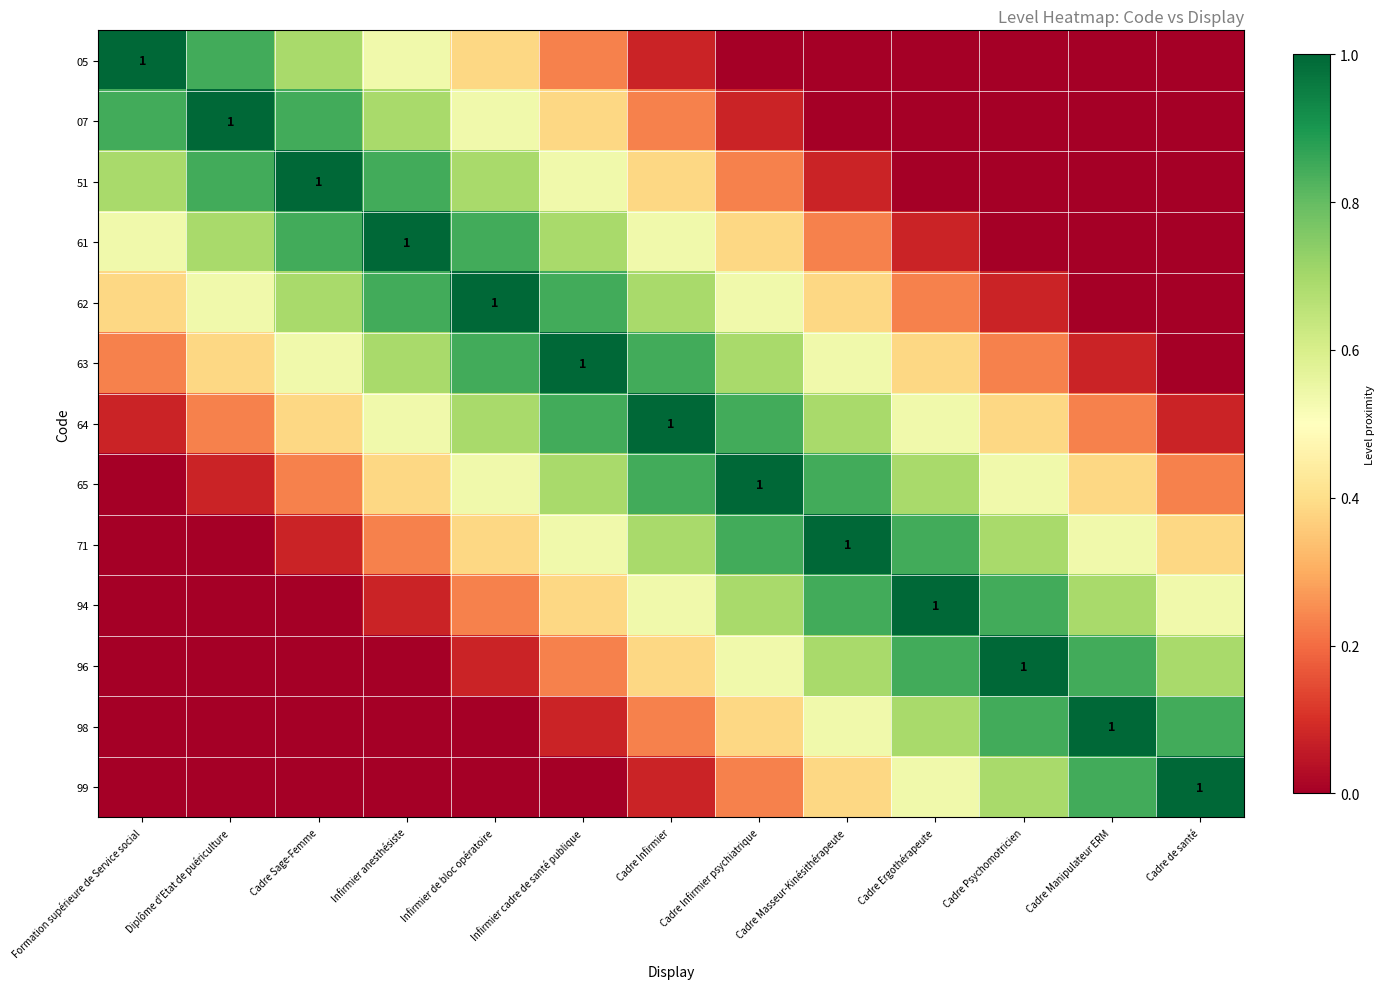

True or false: 63 has a value of 1.2 at Infirmier de bloc opératoire.

False